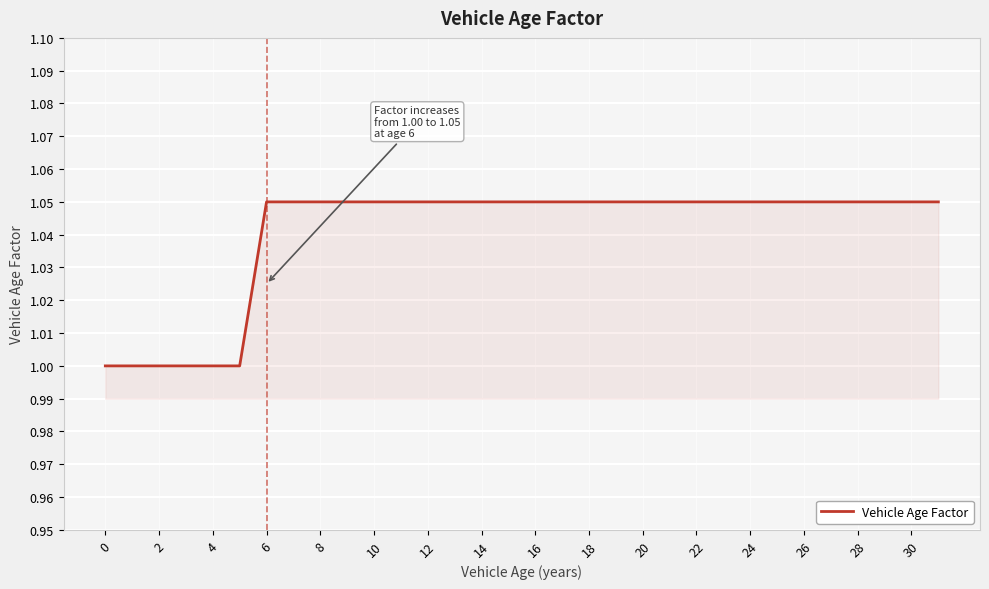

What is the smallest value displayed?

1.0